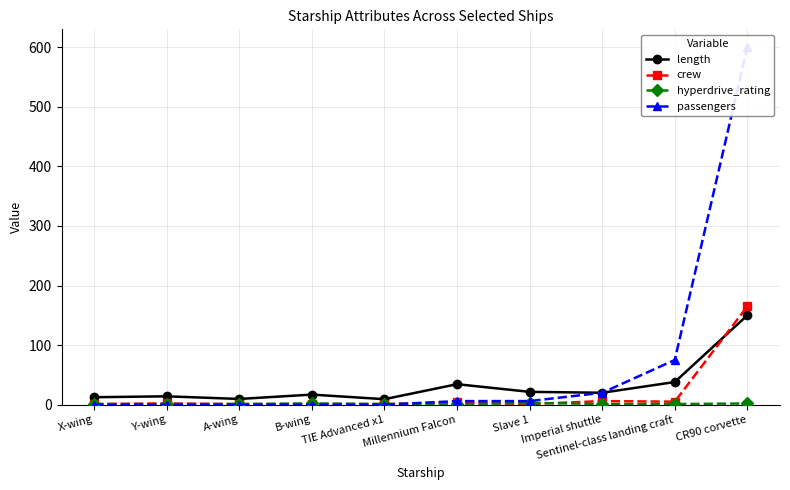

After their last crossing, which series has the higher values: crew or hyperdrive_rating?

crew